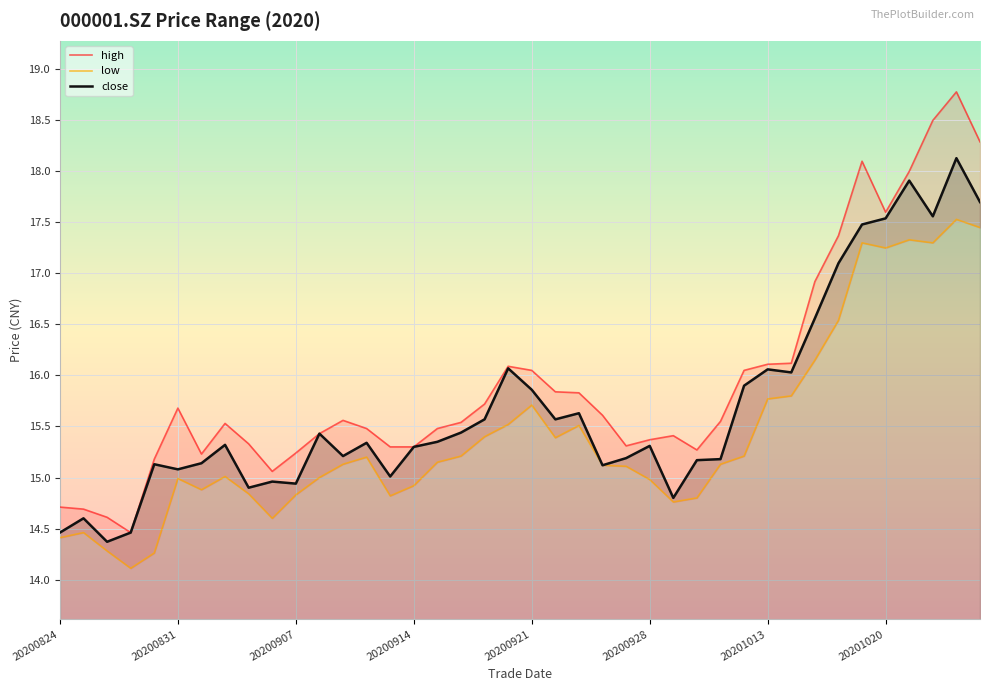

What is the difference between the maximum and minimum values in the low series?

3.4